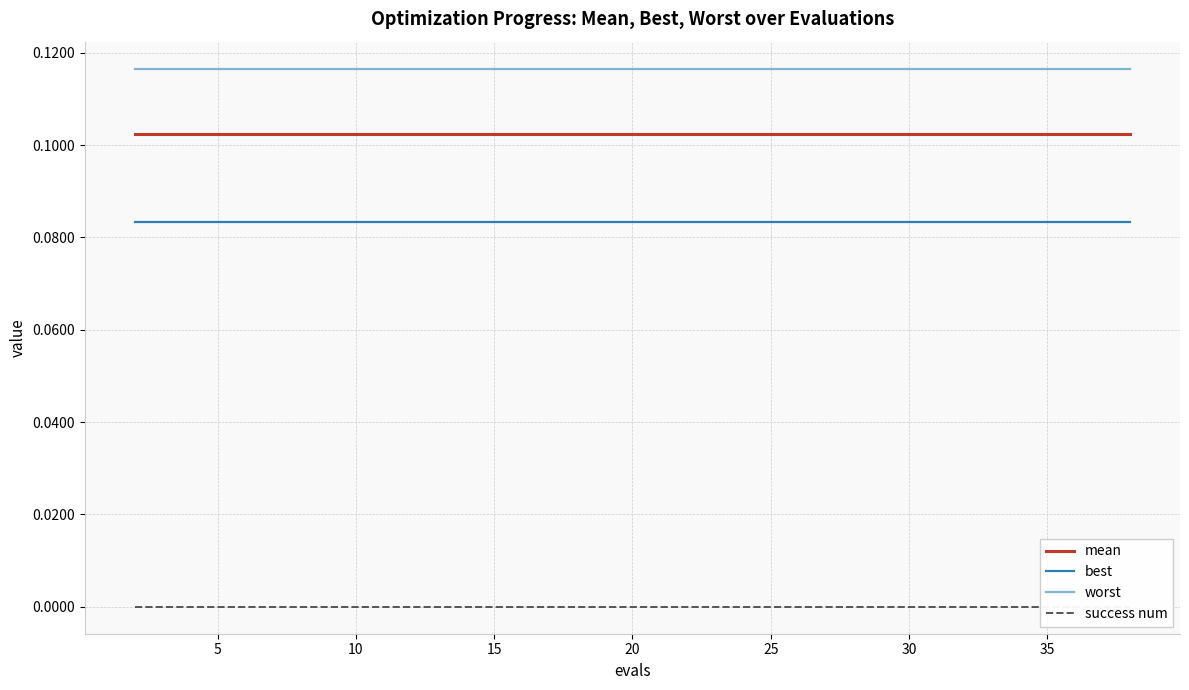

True or false: worst and mean cross at least once.

False